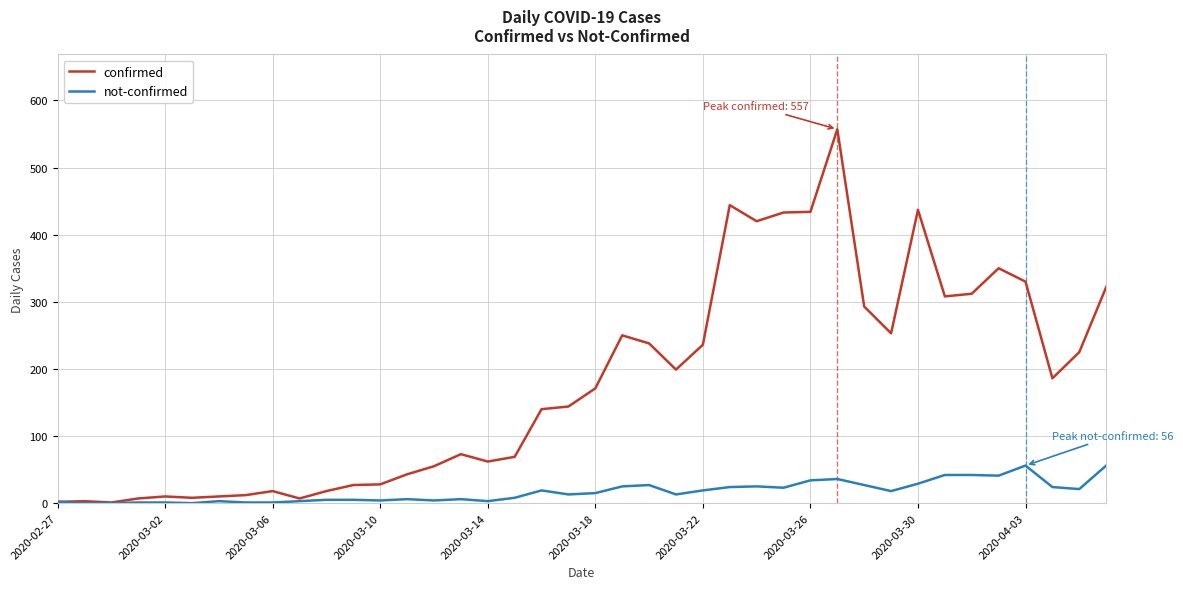

At how many categories does at least one series exceed 528?

1